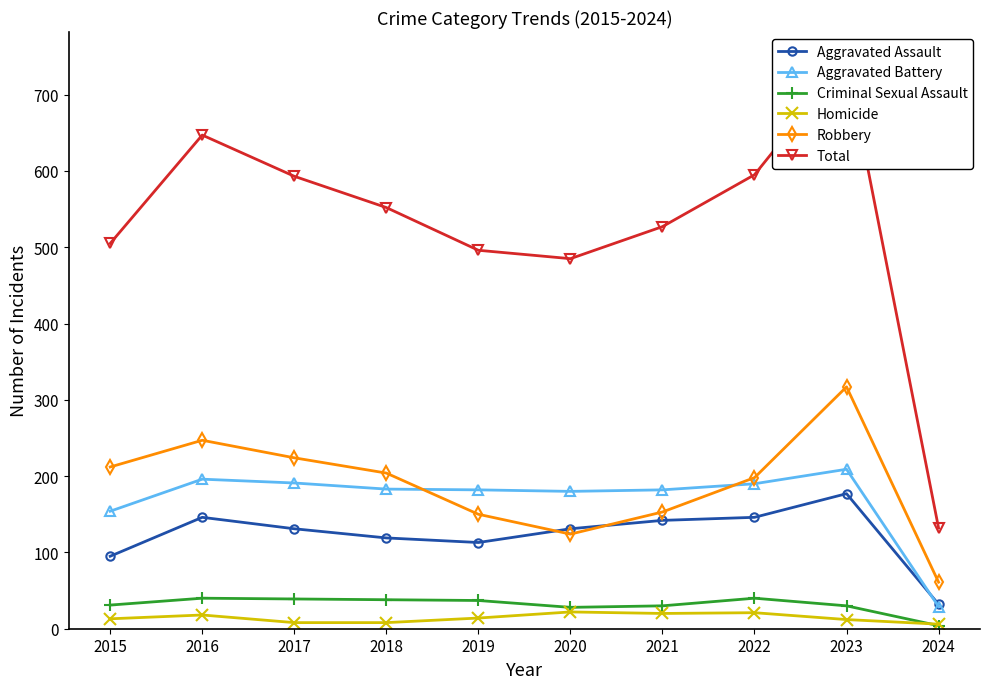

Is this an area chart (filled region under the line)?

No